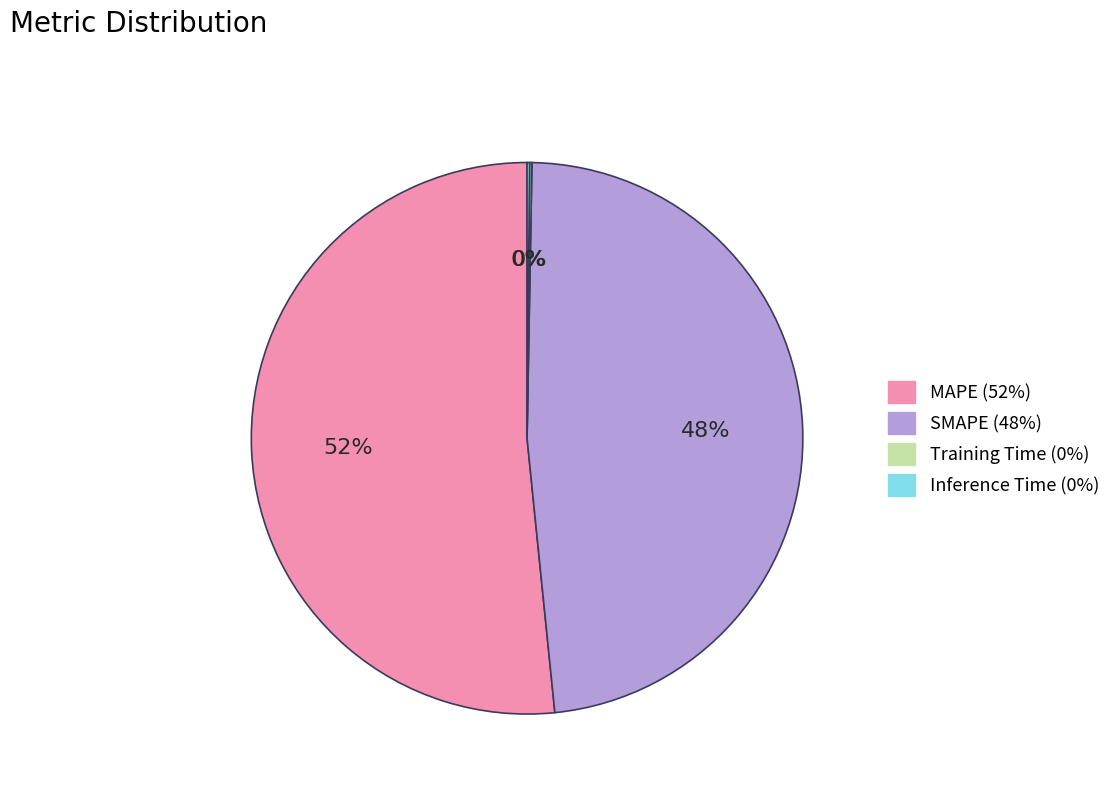

What is the largest slice in the pie chart?

MAPE